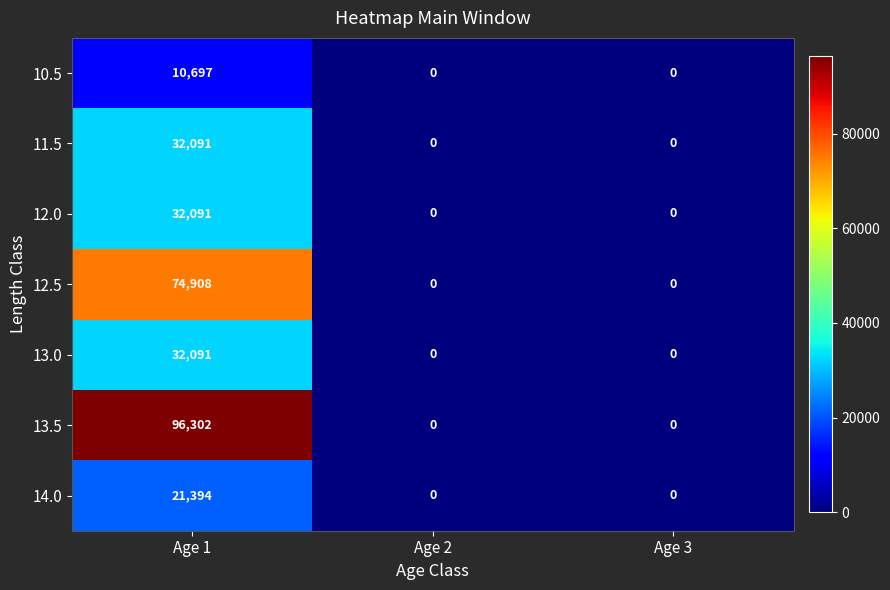

What is the sum of all 14.0 values?

21394